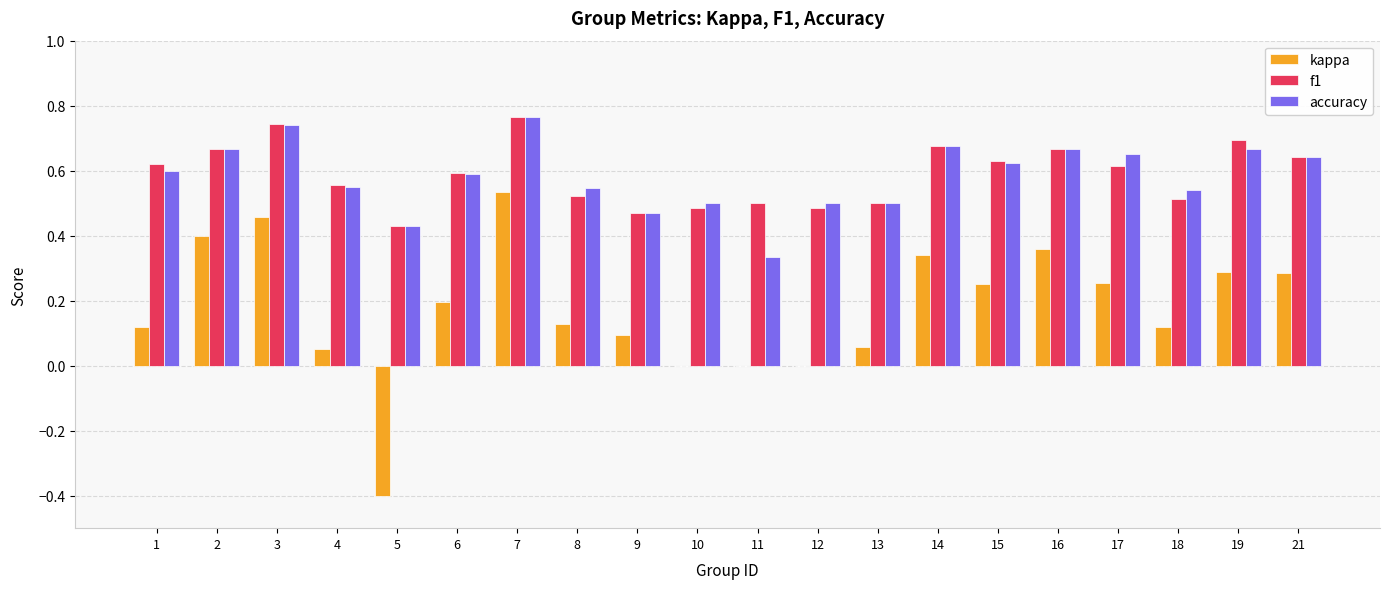

Which series changed the most between 6 and 8?

f1